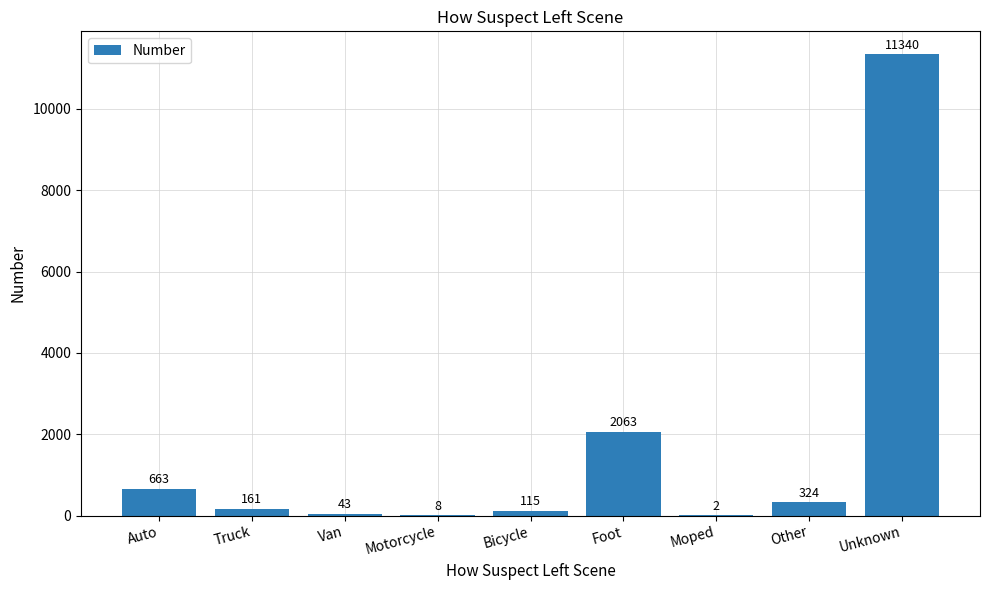

What is the change in value from Bicycle to Unknown?

+11225